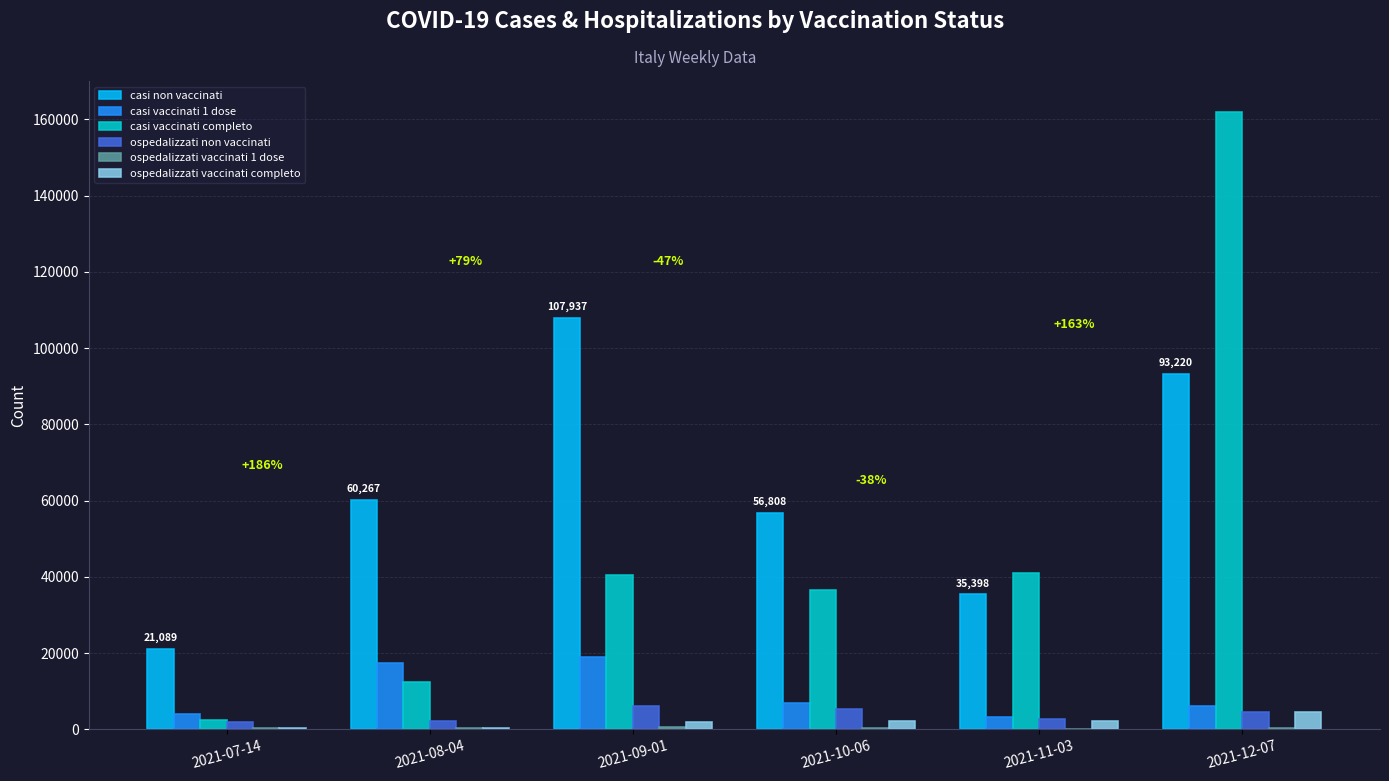

The value of casi vaccinati 1 dose at 2021-09-01 is 7237. True or false?

False